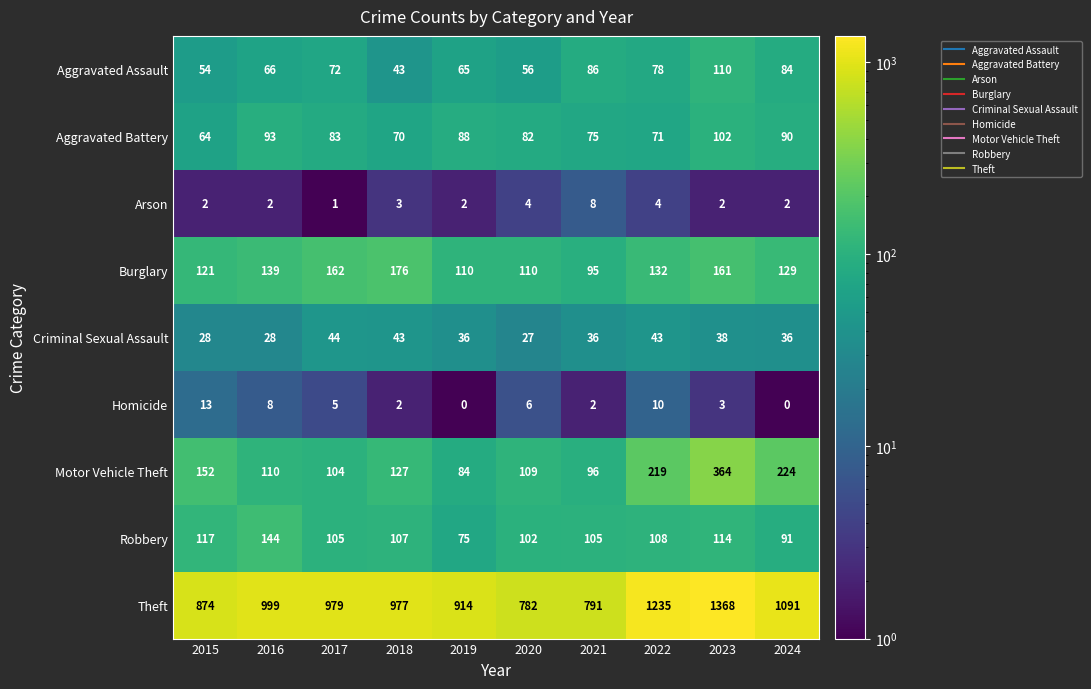

What is the spread (max minus min) of values at 2024?

1091